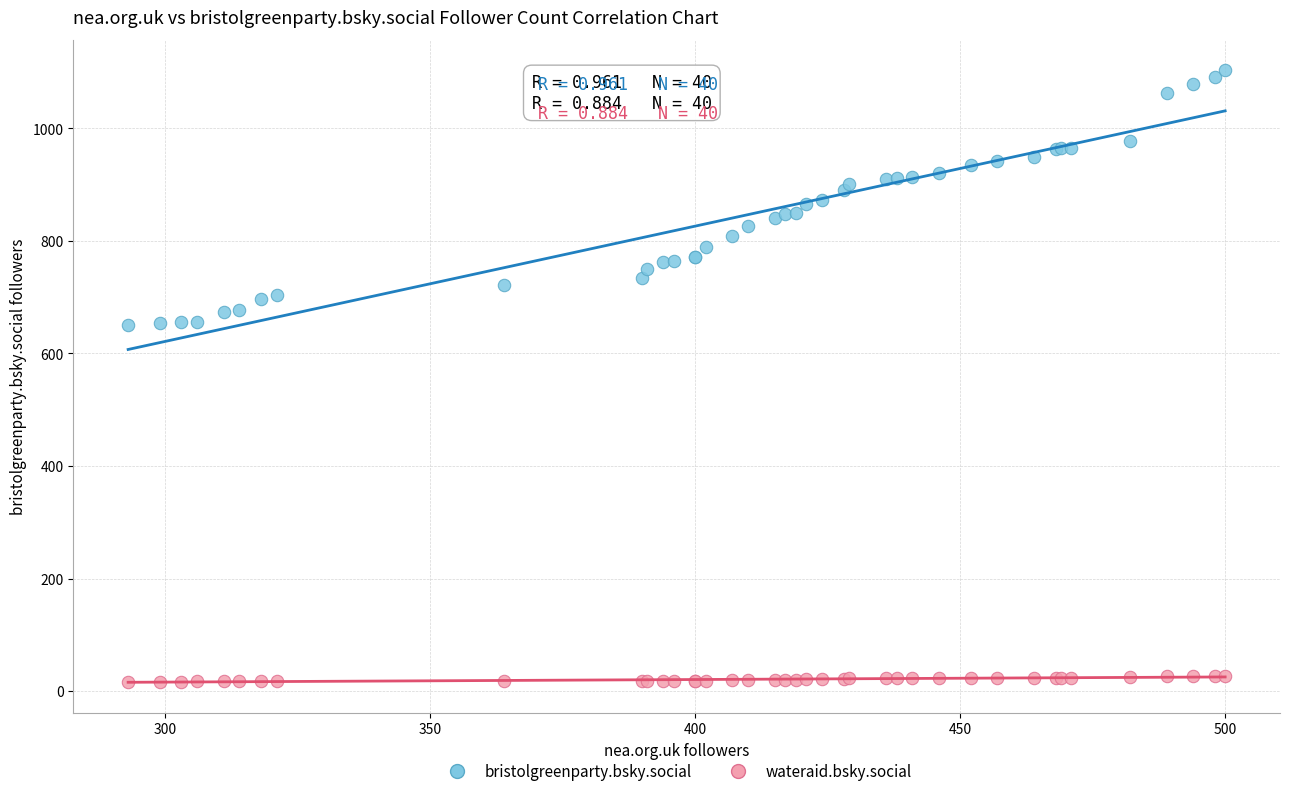

Which series reaches the maximum Y coordinate?

bristolgreenparty.bsky.social